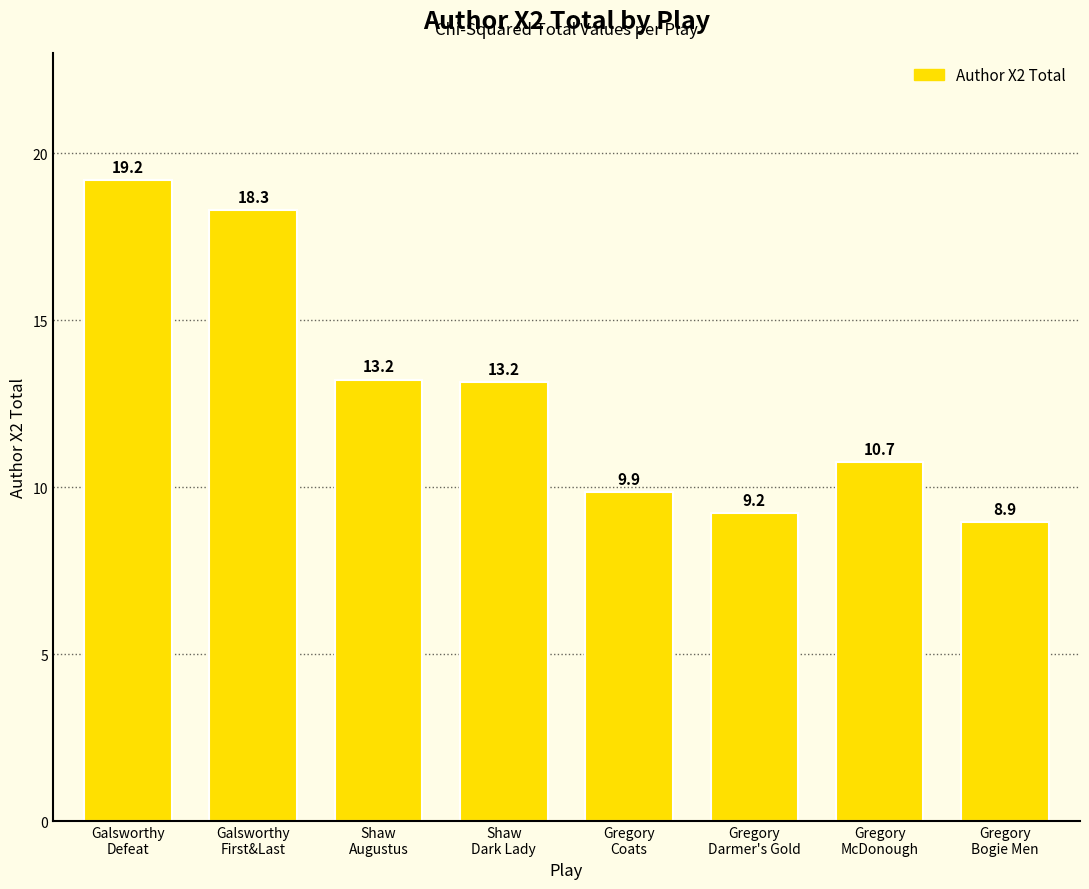

The value at Galsworthy
Defeat is 4.7. True or false?

False